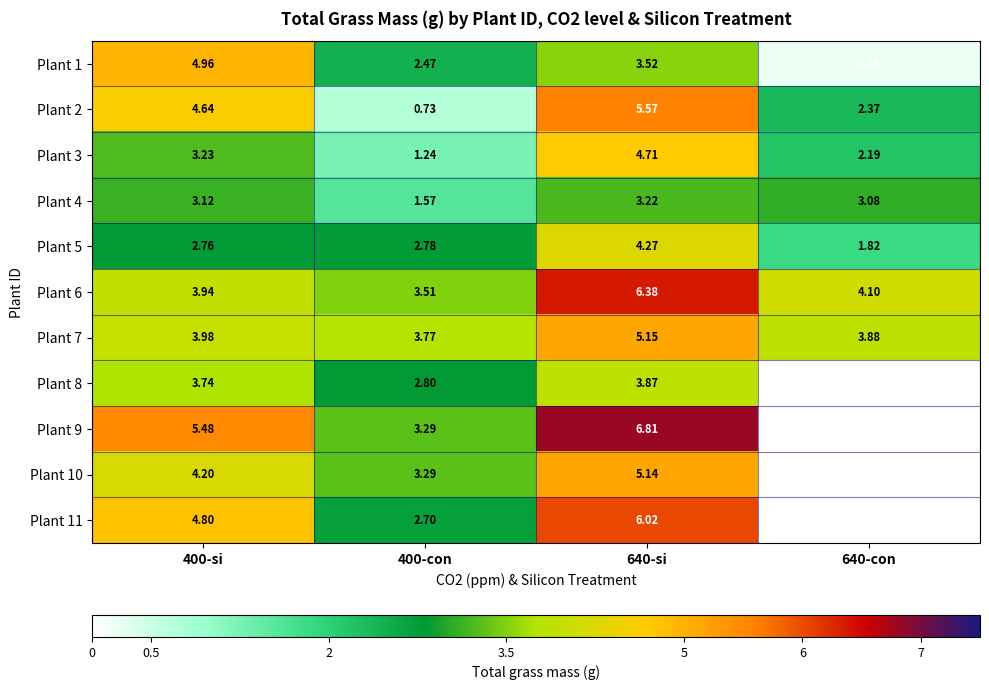

Is the value of Plant 4 at 400-con greater than the value of Plant 5 at 640-con?

No